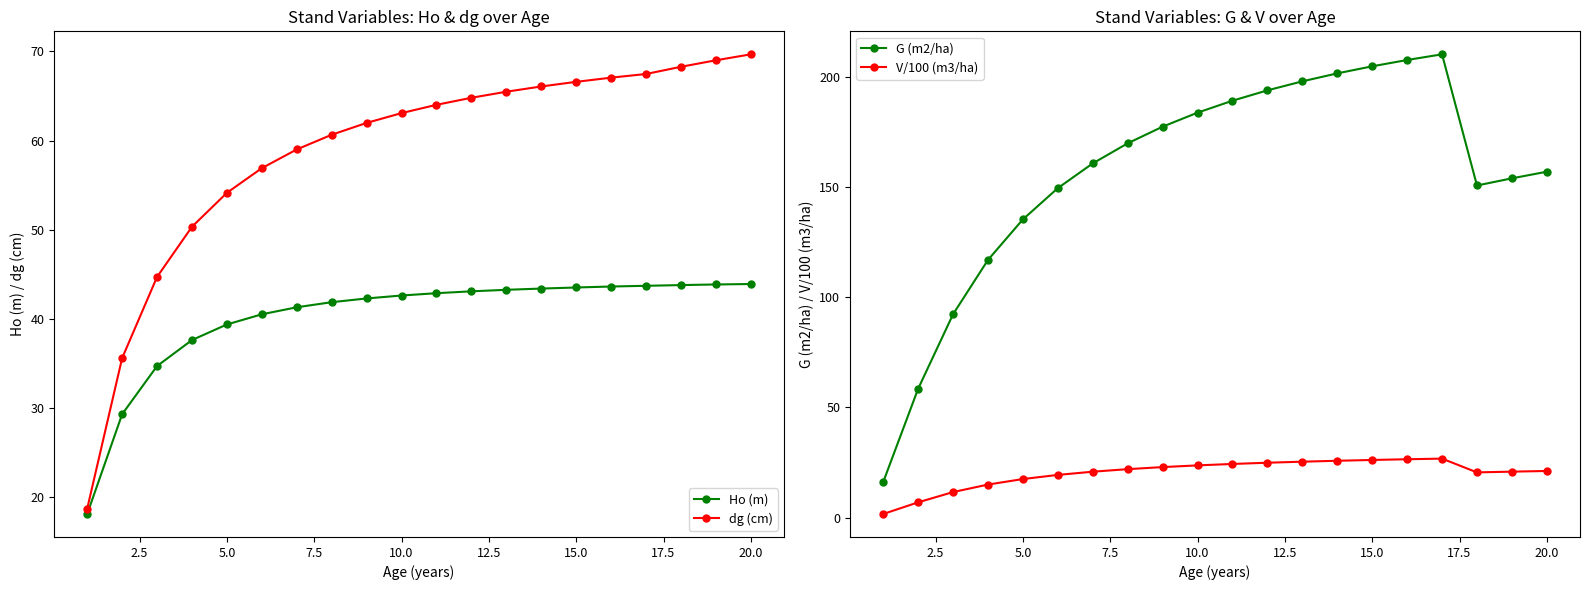

Does the chart have visible grid lines?

No